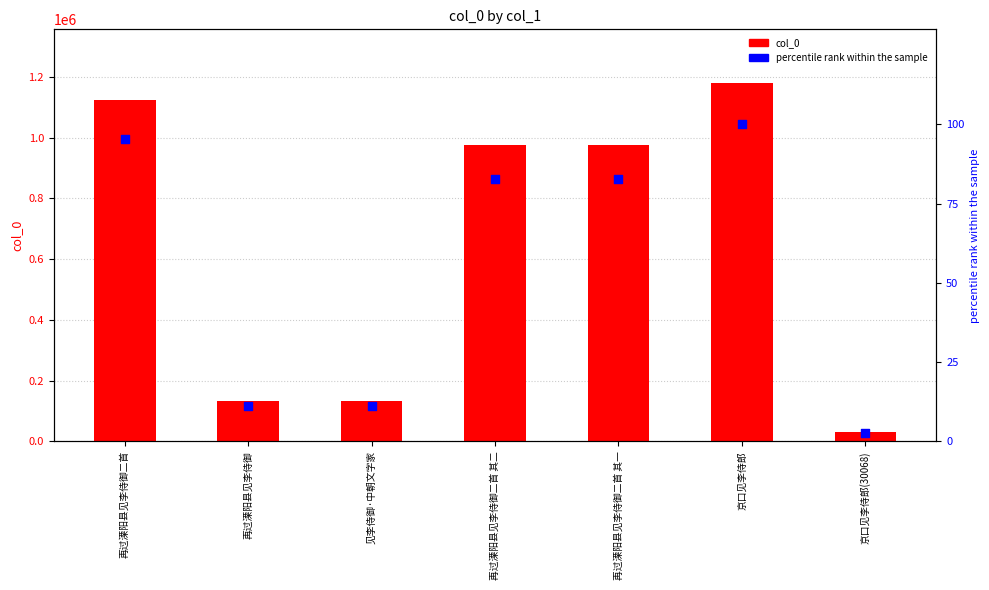

What are all the series names shown in the legend?

col_0, percentile rank within the sample